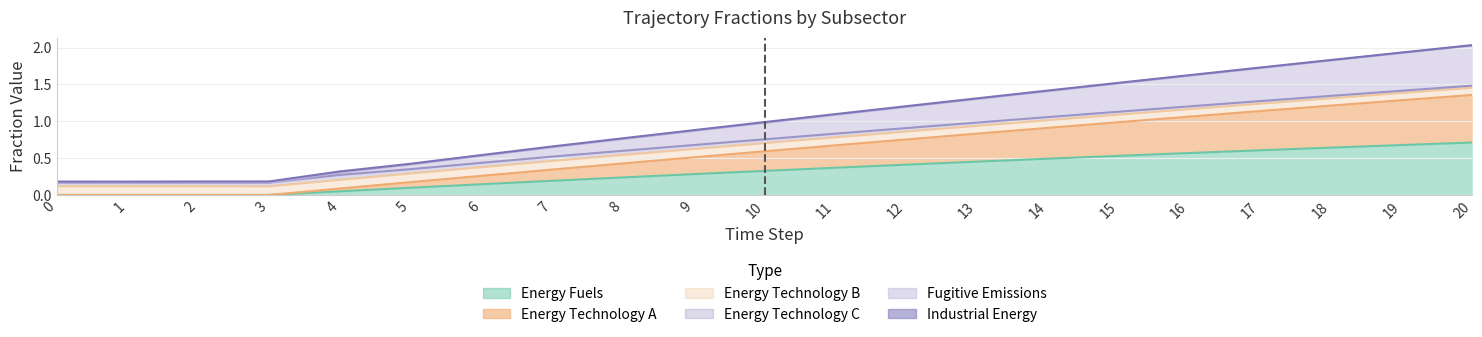

The value of Energy Fuels at 11 is 0.4. True or false?

True